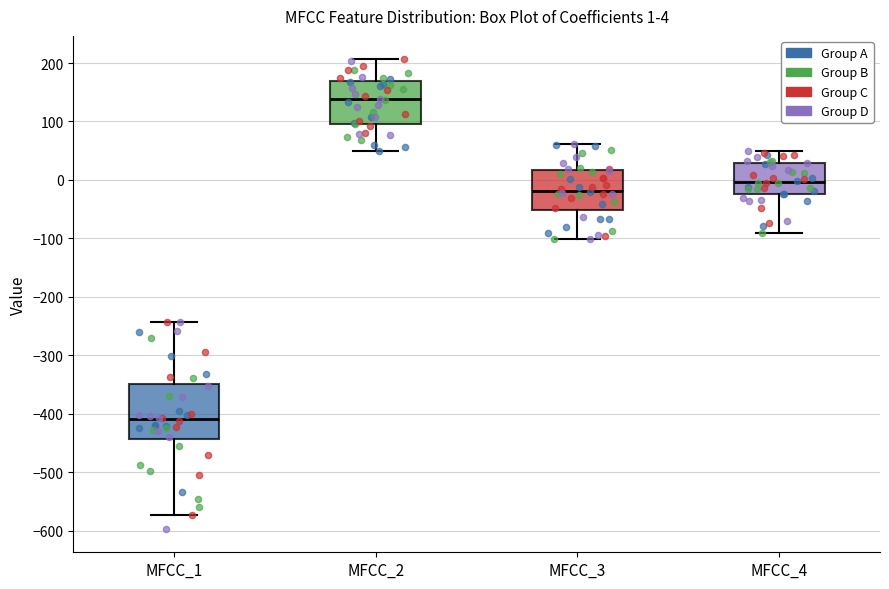

Comparing the boxes themselves (not the whiskers), which one is the tallest?

MFCC_1